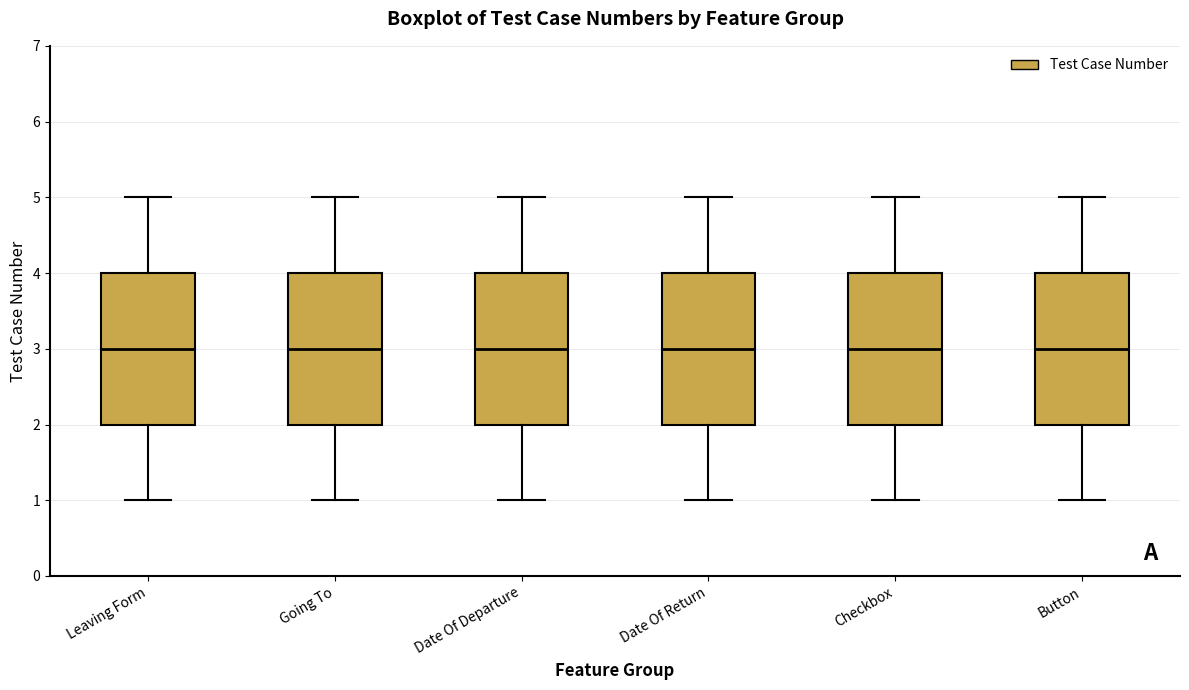

Reading left to right, transcribe this box plot: for each box, give where its median line is, the range the box spans, and where its two whiskers end, as read against the y-axis. The values are not printed on the chart, so give them approximately, as read against the axis.

Leaving Form: median 3, box 2 to 4, whiskers 1 to 5
Going To: median 3, box 2 to 4, whiskers 1 to 5
Date Of Departure: median 3, box 2 to 4, whiskers 1 to 5
Date Of Return: median 3, box 2 to 4, whiskers 1 to 5
Checkbox: median 3, box 2 to 4, whiskers 1 to 5
Button: median 3, box 2 to 4, whiskers 1 to 5